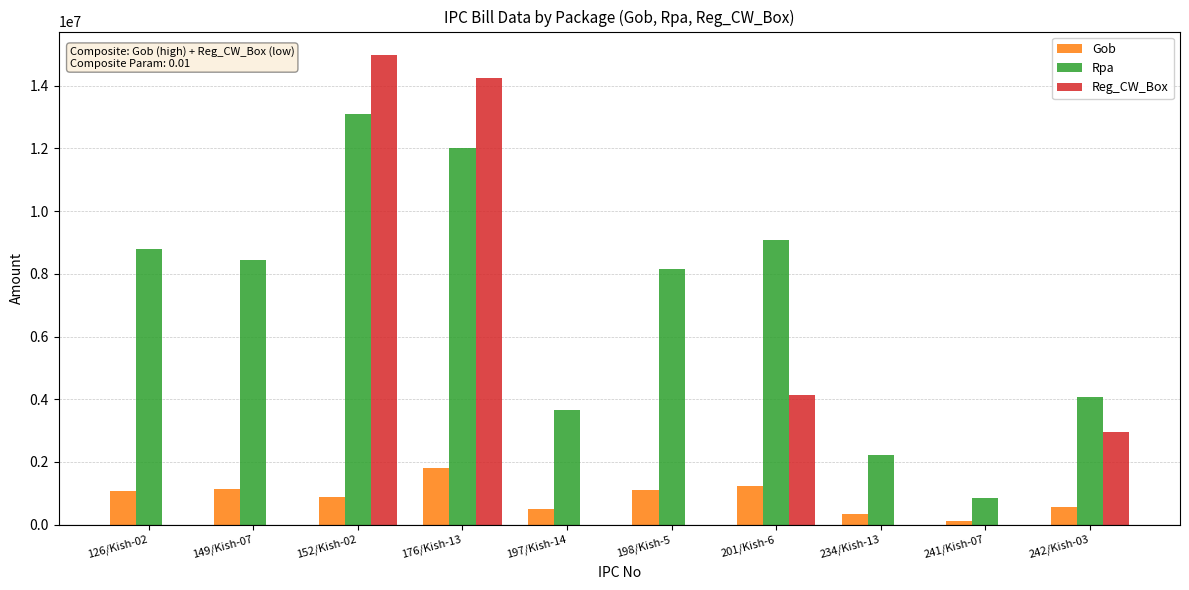

Are the bars horizontal?

No